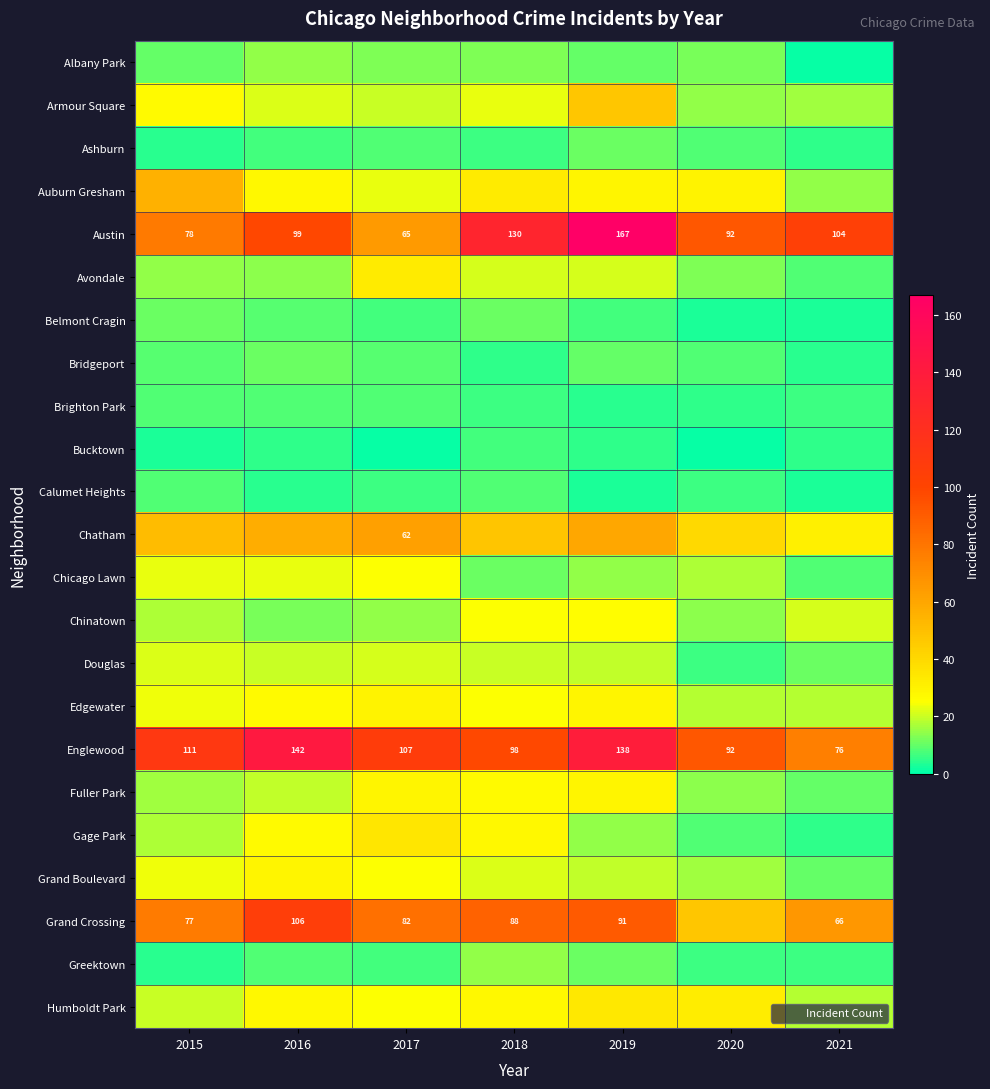

What is the approximate value of Grand Crossing at 2021?

66